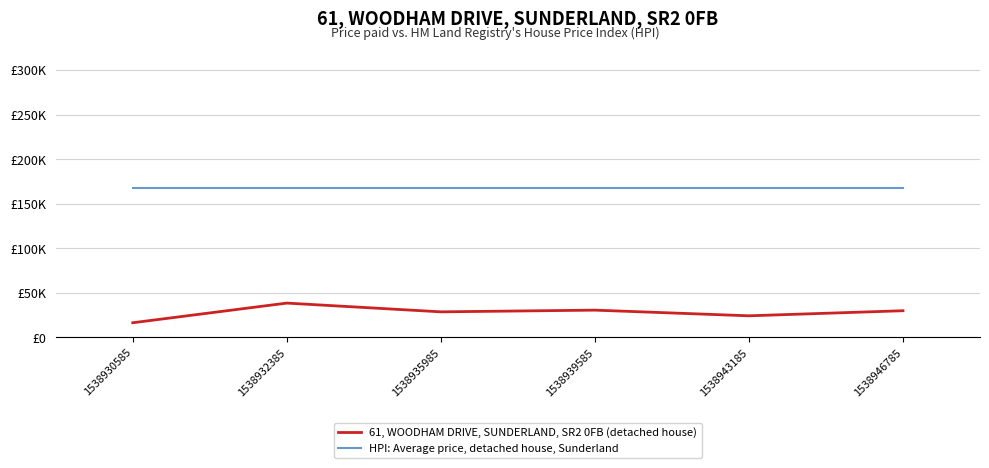

Is this an area chart (filled region under the line)?

No